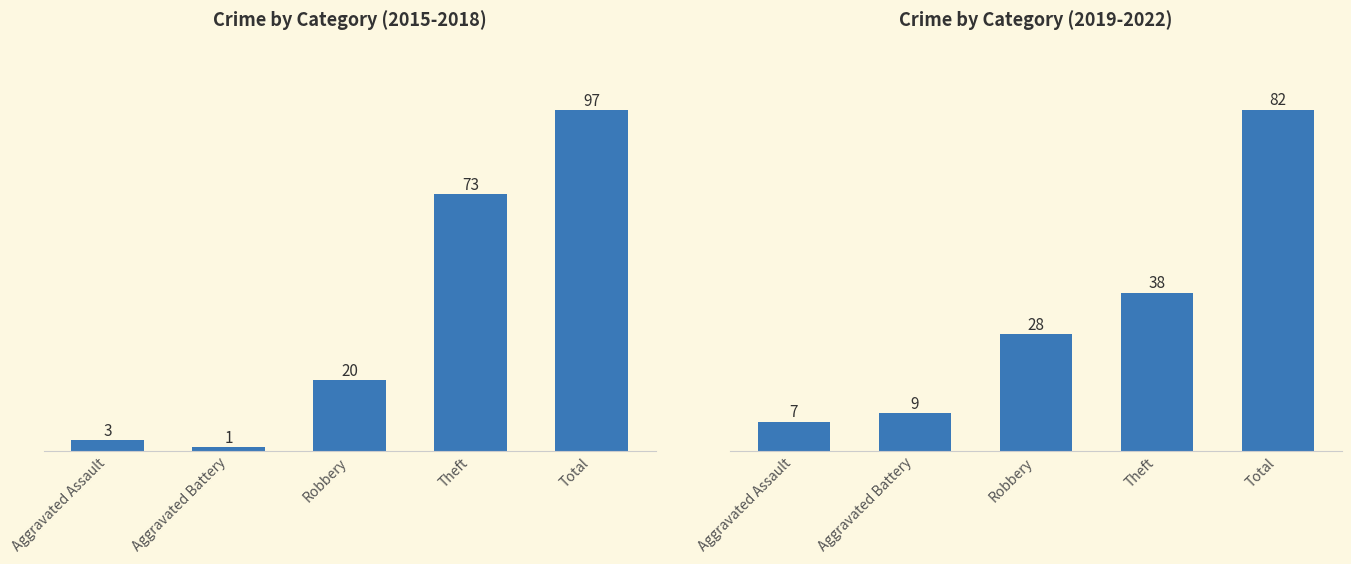

What is the lowest value of the Crime by Category (2015-2018) series?

1